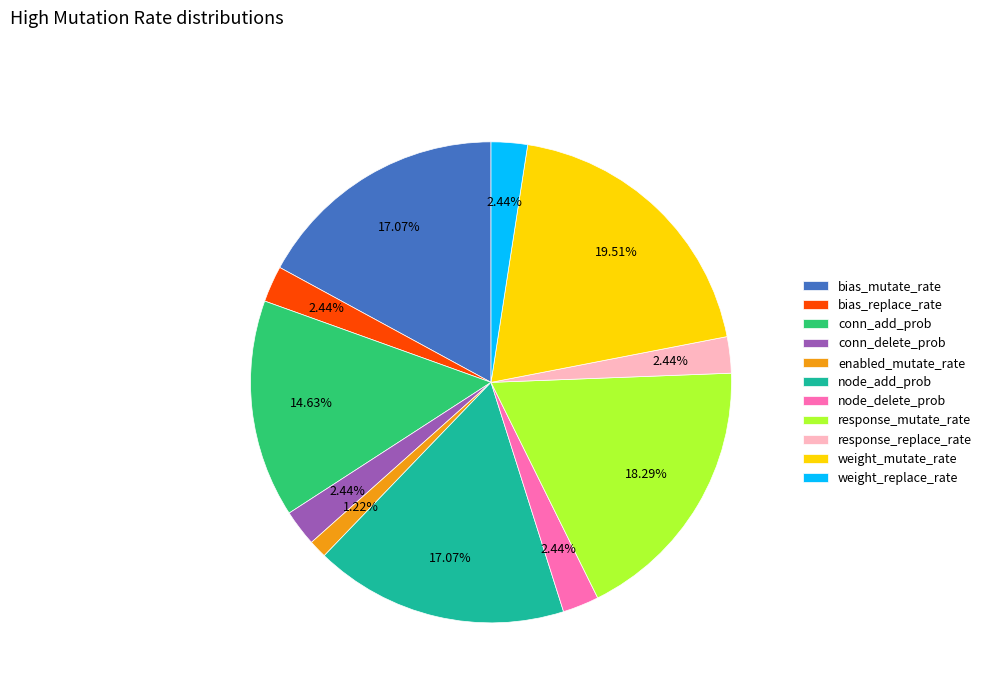

How many slices are in this pie chart?

11